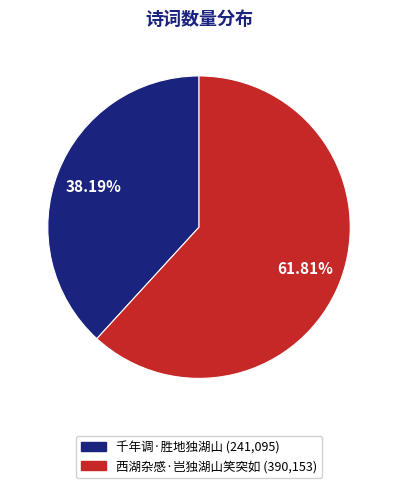

Is it true that 西湖杂感·岂独湖山笑突如 is 55% of the pie?

False